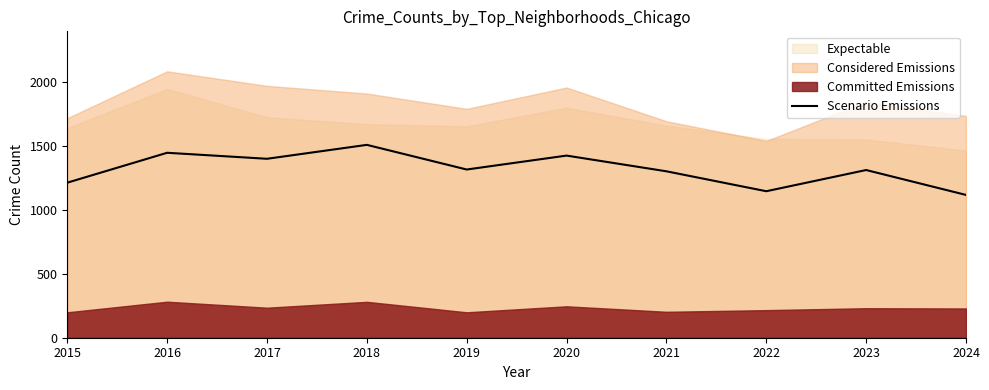

What is the change in value from 2018 to 2022?

-363